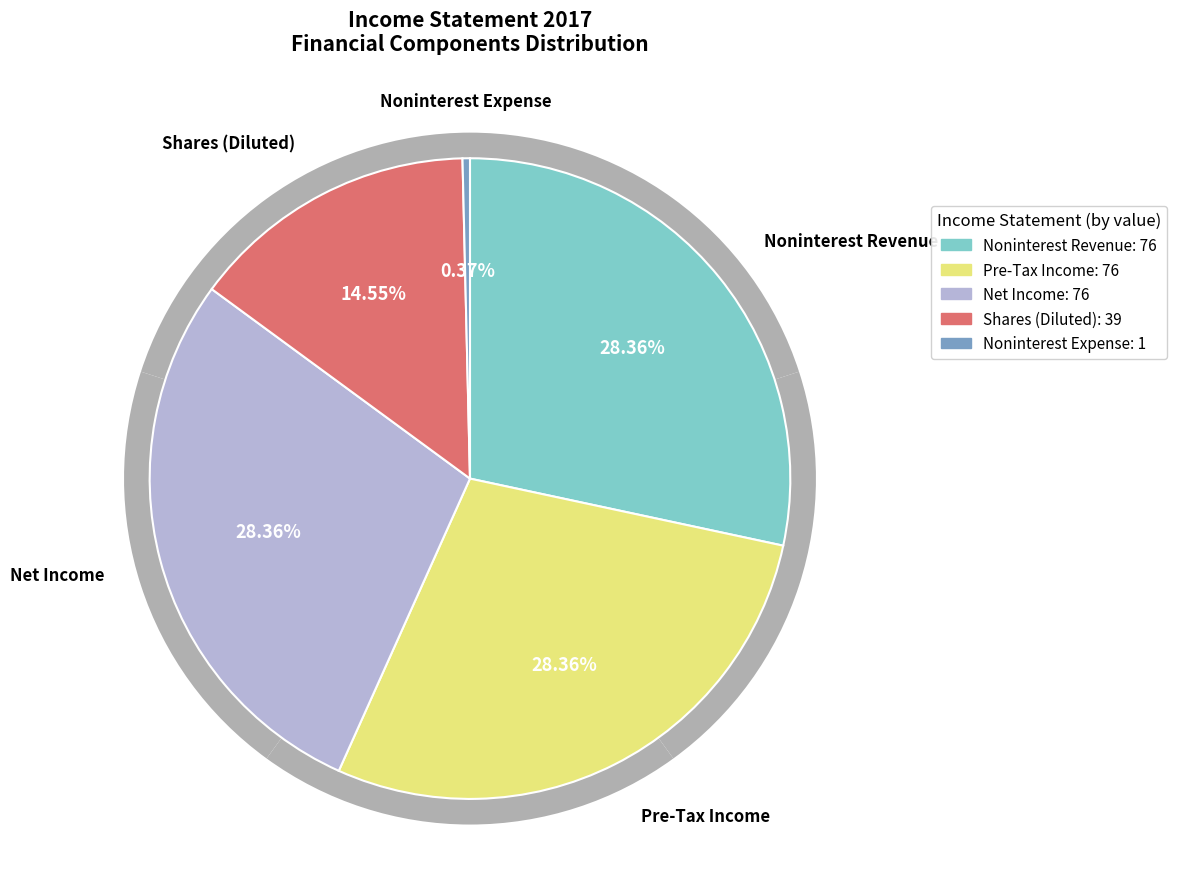

To the nearest percent, what is the difference between the largest and smallest slice percentages?

28%